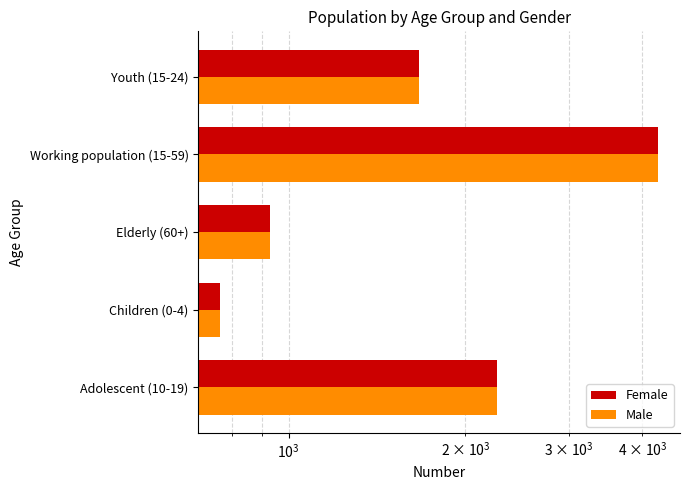

What is the lowest value of the Male series?

765